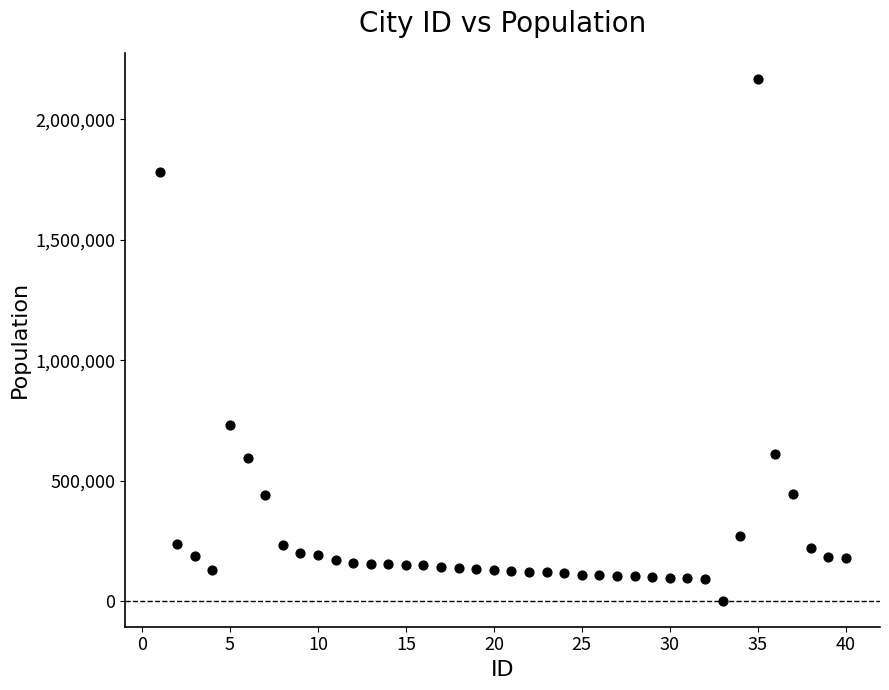

What is the range of X values (max minus min)?

39